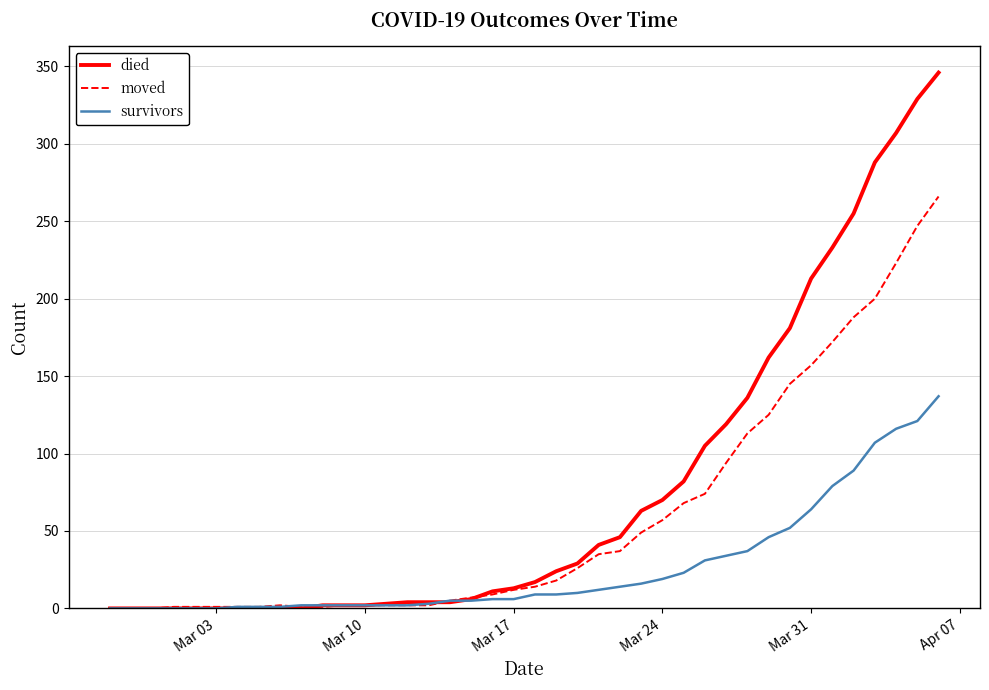

Does the chart display data point markers on the line(s)?

No